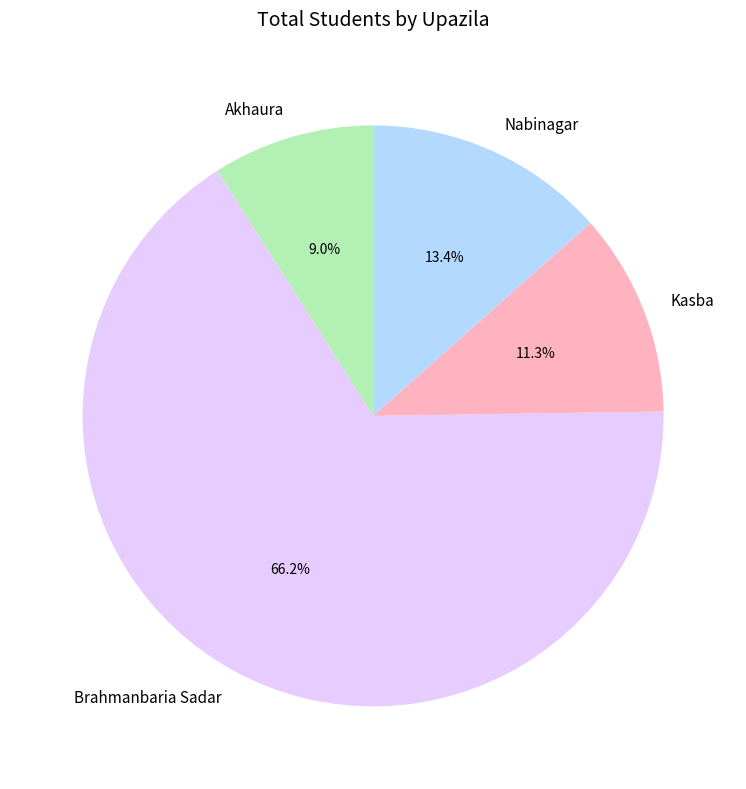

Is Akhaura the majority of the pie?

No